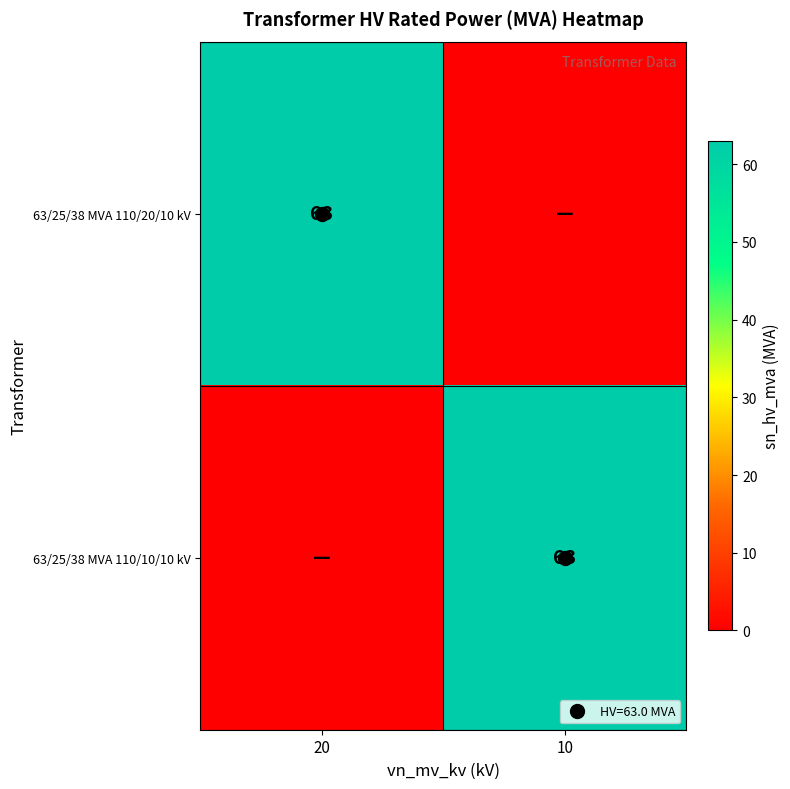

The 63/25/38 MVA 110/10/10 kV series shows 29 at 20. True or false?

False